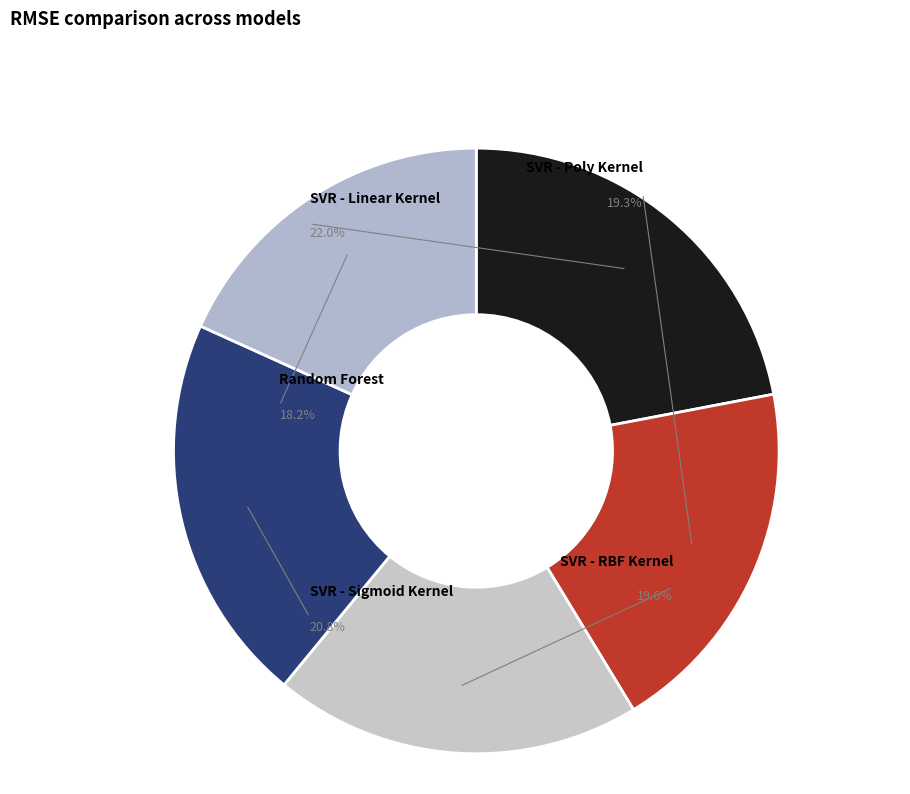

To the nearest percent, what is the average slice percentage?

20%